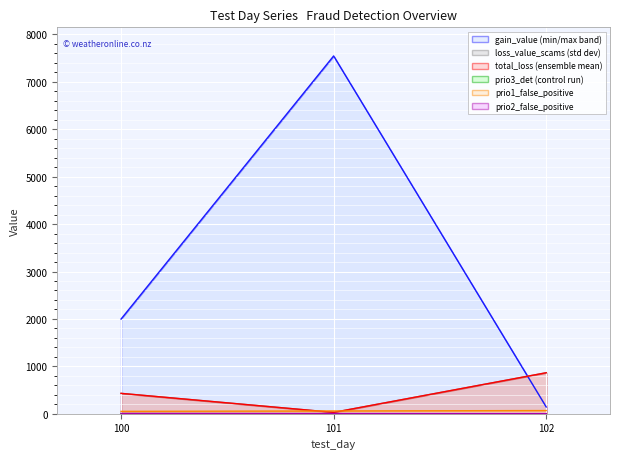

What is the sum of all prio3_det values?

3.0